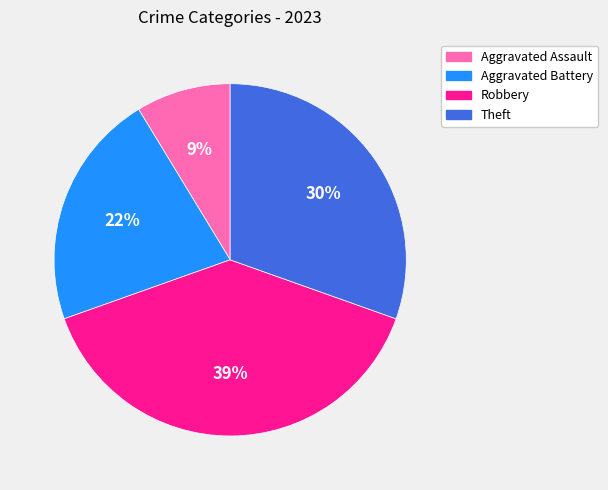

What is the smallest slice in the pie chart?

Aggravated Assault